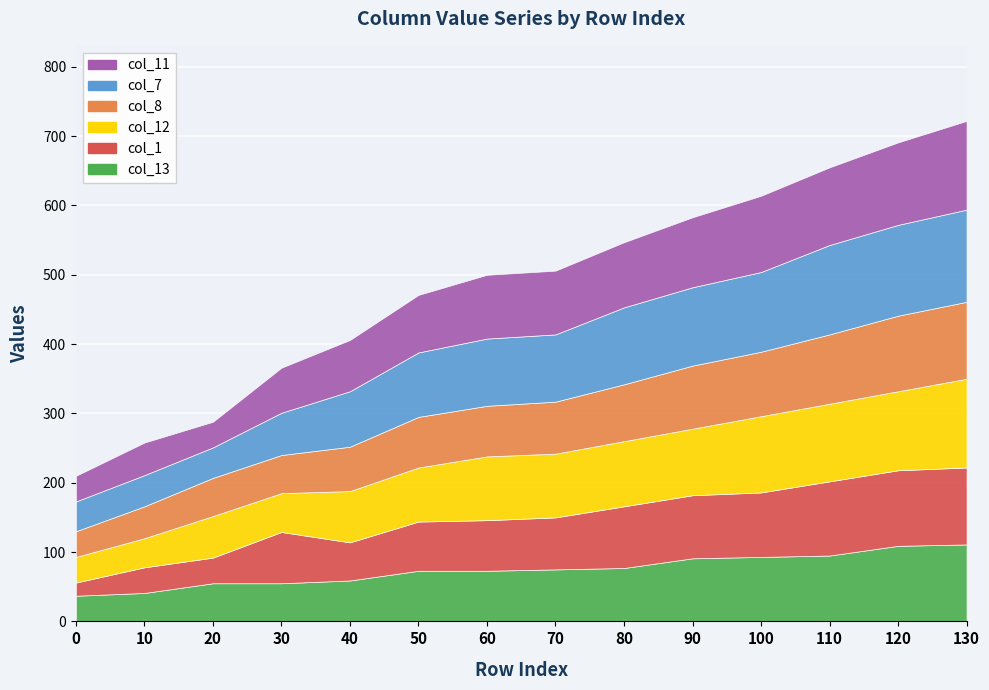

True or false: col_8 has more than 1 points higher than both neighbors.

False